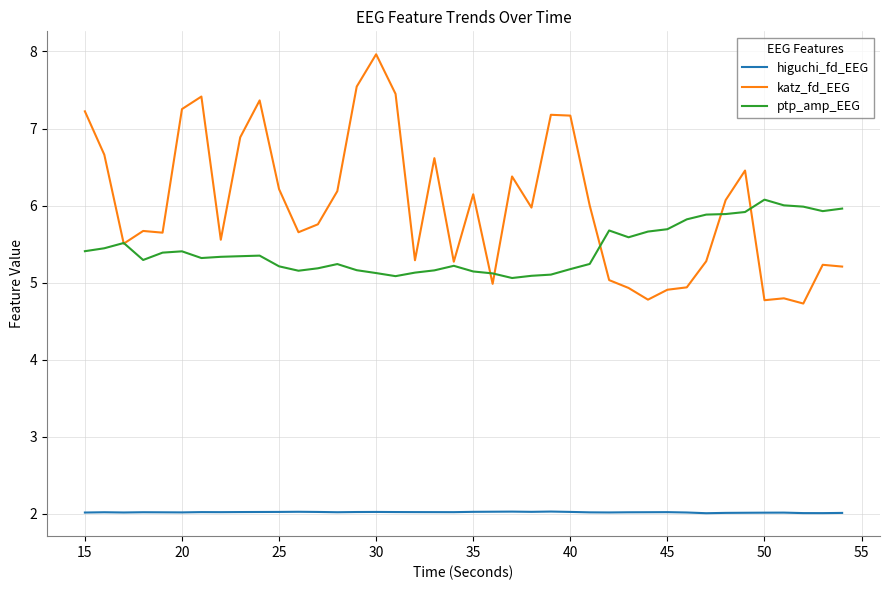

What is the smallest value displayed?

2.0